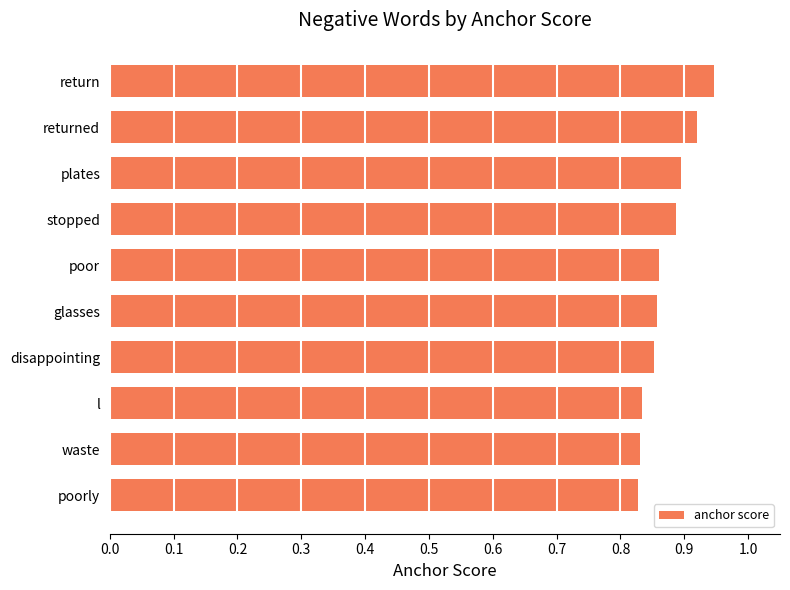

The value at stopped is 0.9. True or false?

True